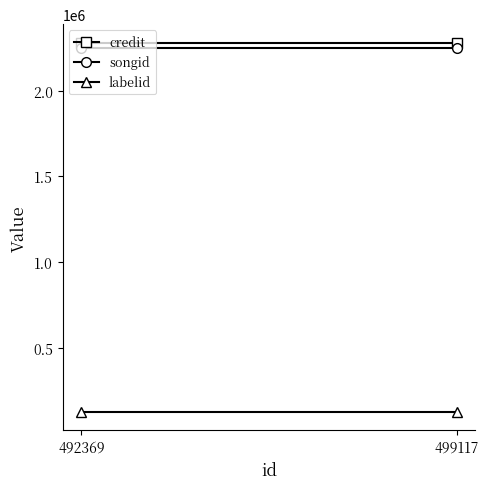

Rank the categories by credit value from highest to lowest.

499117, 492369